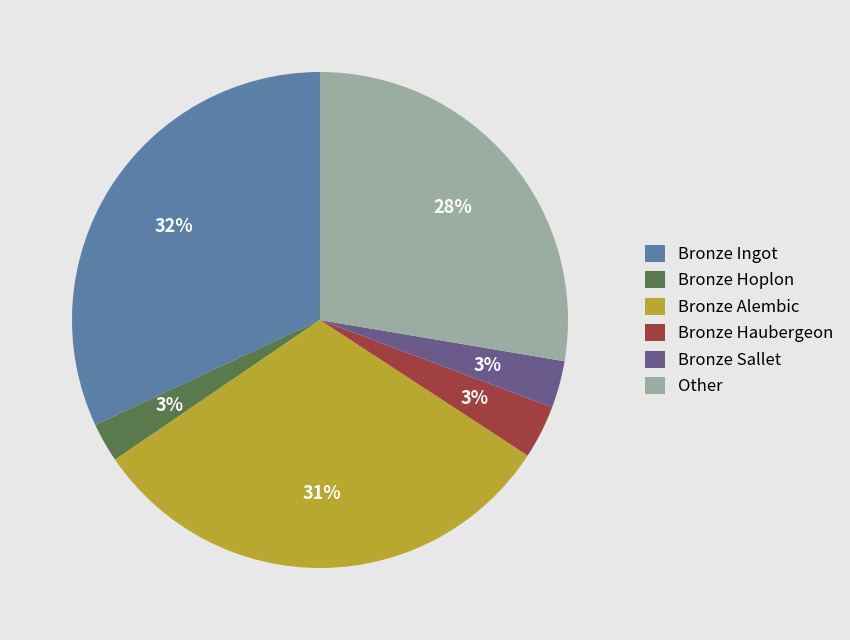

To the nearest percent, what is the difference between the largest and smallest slice percentages?

29%